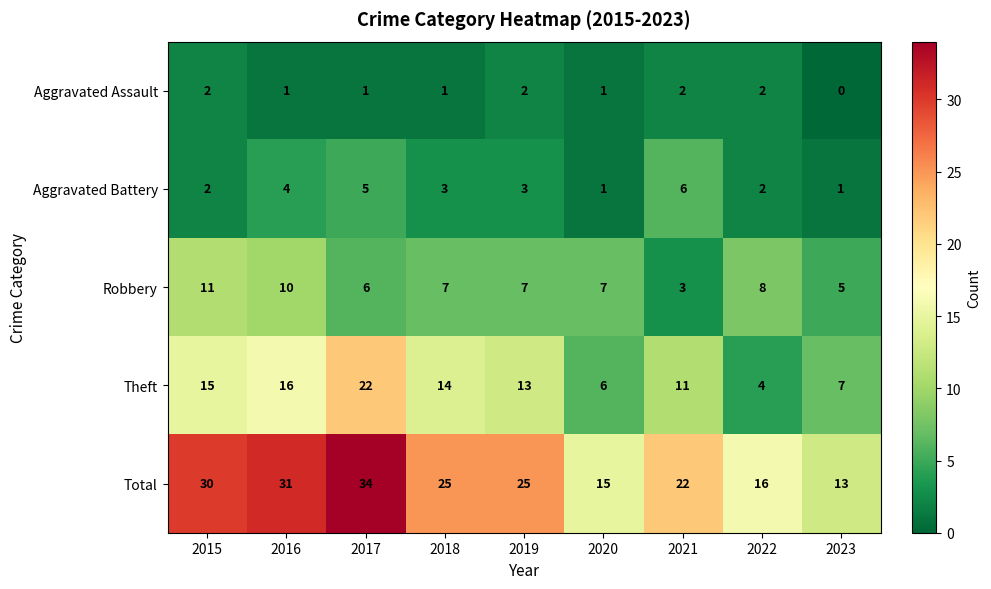

What is the average value of the Total series?

23